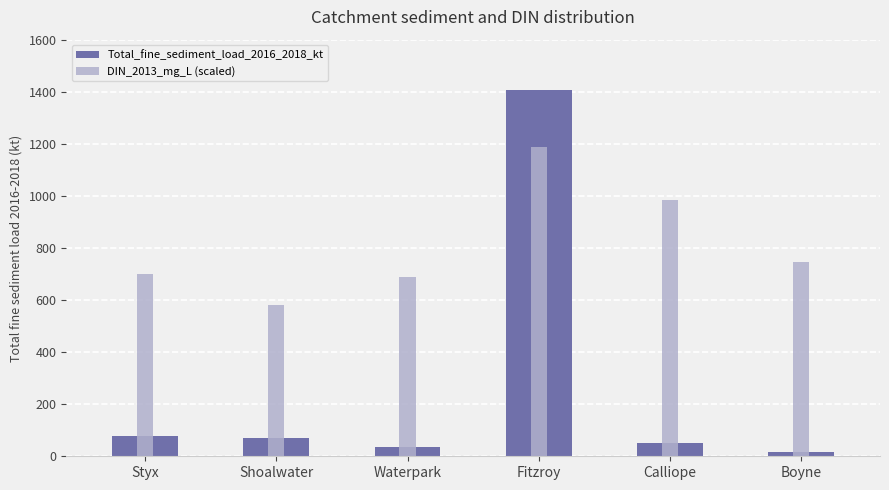

Which category has the highest value in the DIN_2013_mg_L_scaled series?

Fitzroy